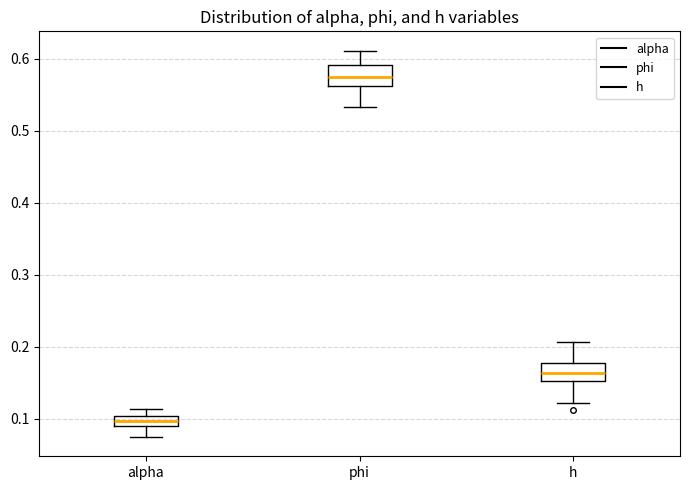

Where does the median line of the box for h sit on the y-axis? The values are not printed on the chart, so give them approximately, as read against the axis.

0.16